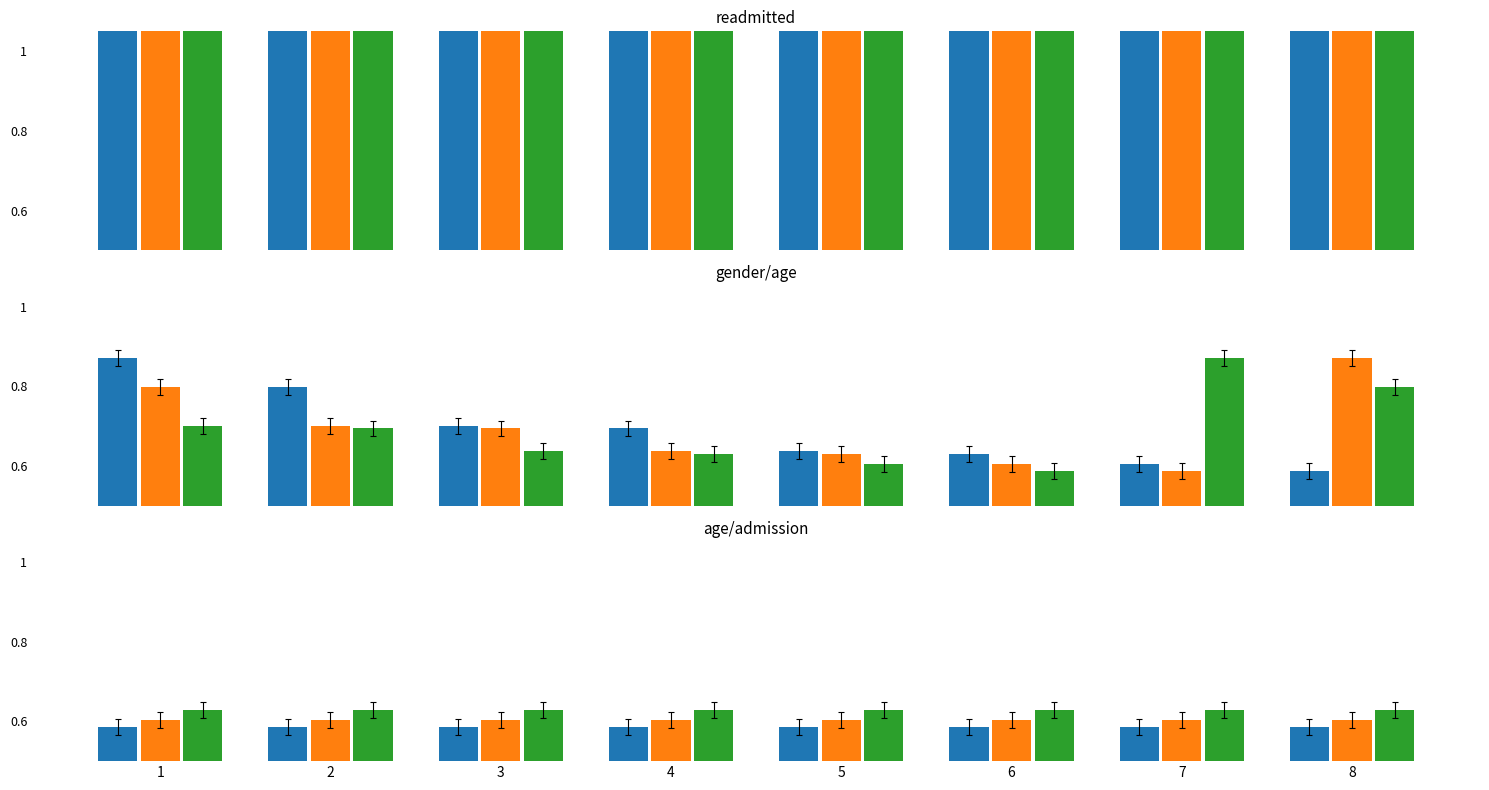

What is the value of the sum bar at the 8th from the left?

0.6